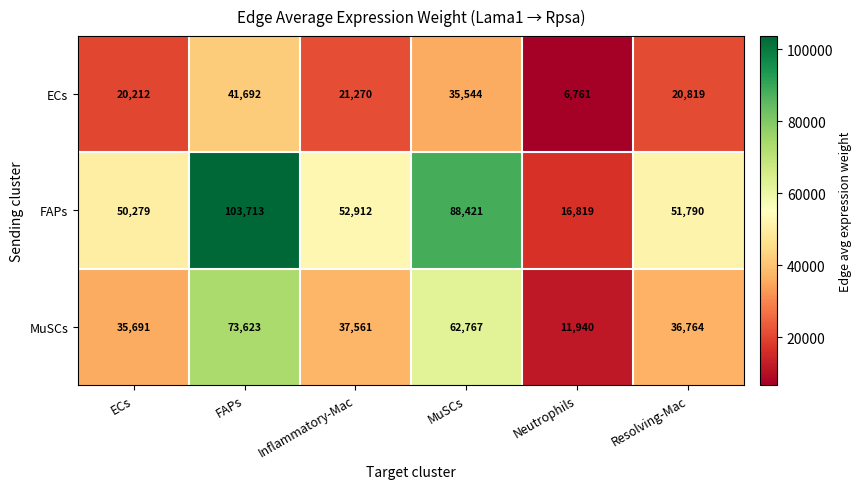

What is the difference between the maximum and minimum values in the ECs series?

34931